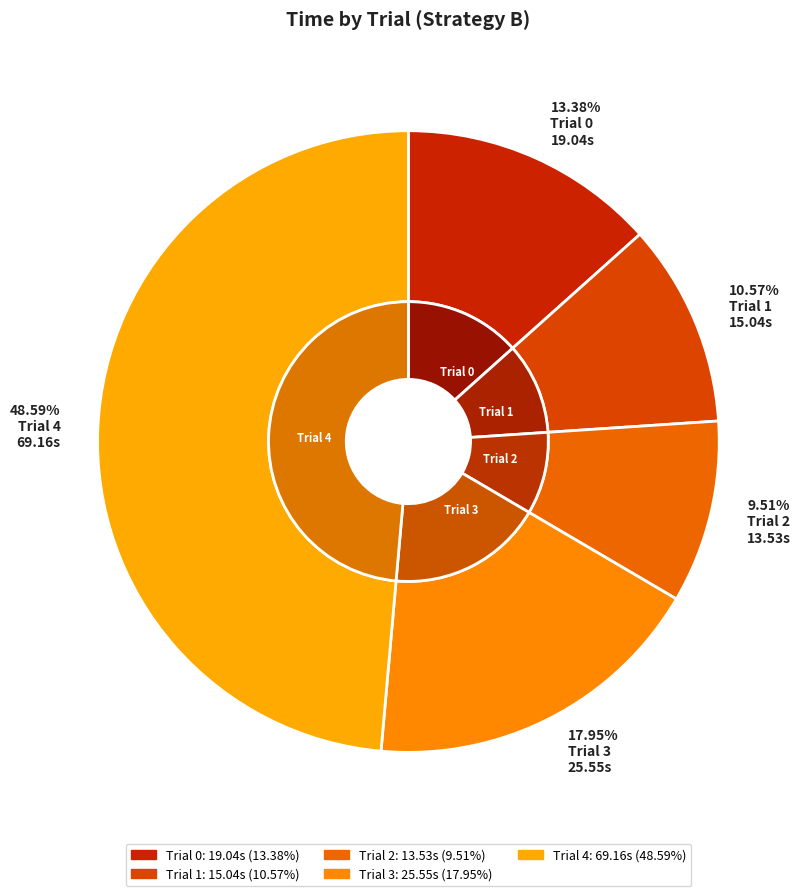

True or false: Trial 3 accounts for 31% of the total.

False